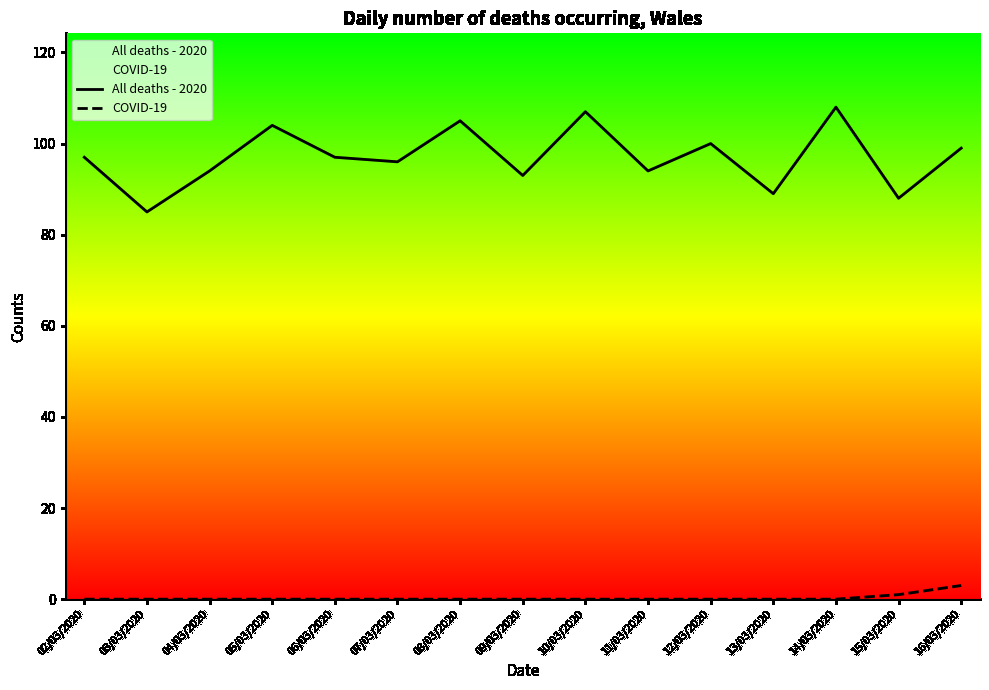

What is the sum of all All deaths - 2020 values?

1456